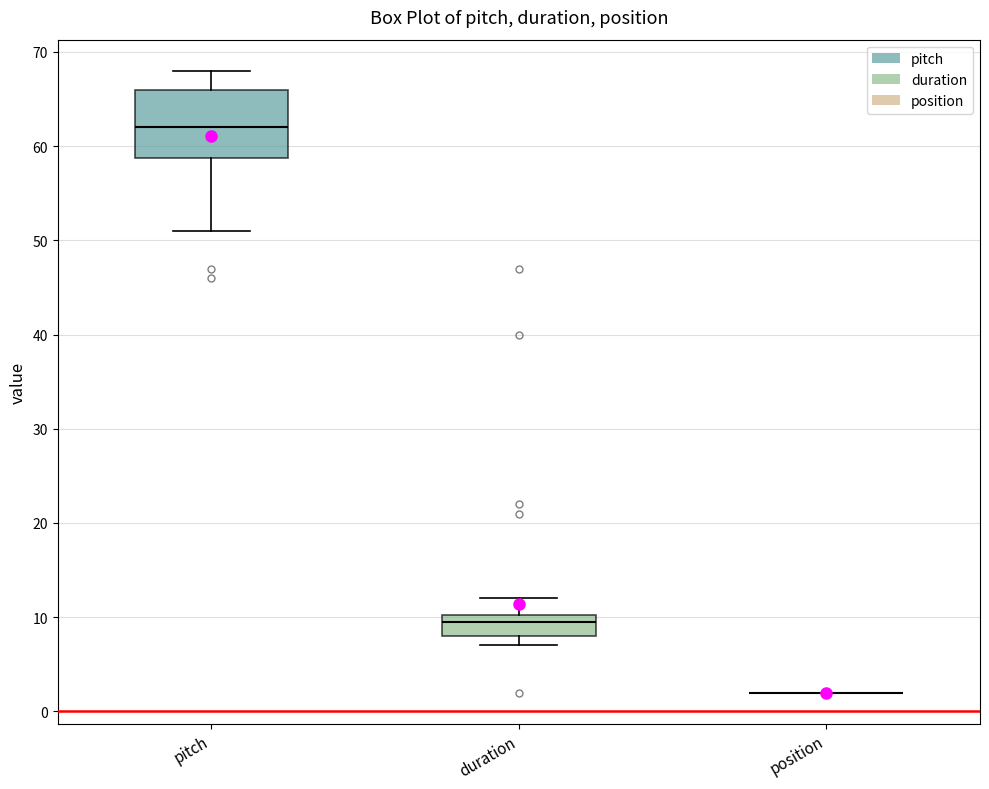

Reading left to right, transcribe this box plot: for each box, give where its median line is, the range the box spans, and where its two whiskers end, as read against the y-axis. The values are not printed on the chart, so give them approximately, as read against the axis.

pitch: median 62, box 59 to 66, whiskers 51 to 68
duration: median 10 (just below the box's upper edge), box 8 to 10, whiskers 7 to 12
position: box collapsed to a line at 2, whiskers 2 to 2